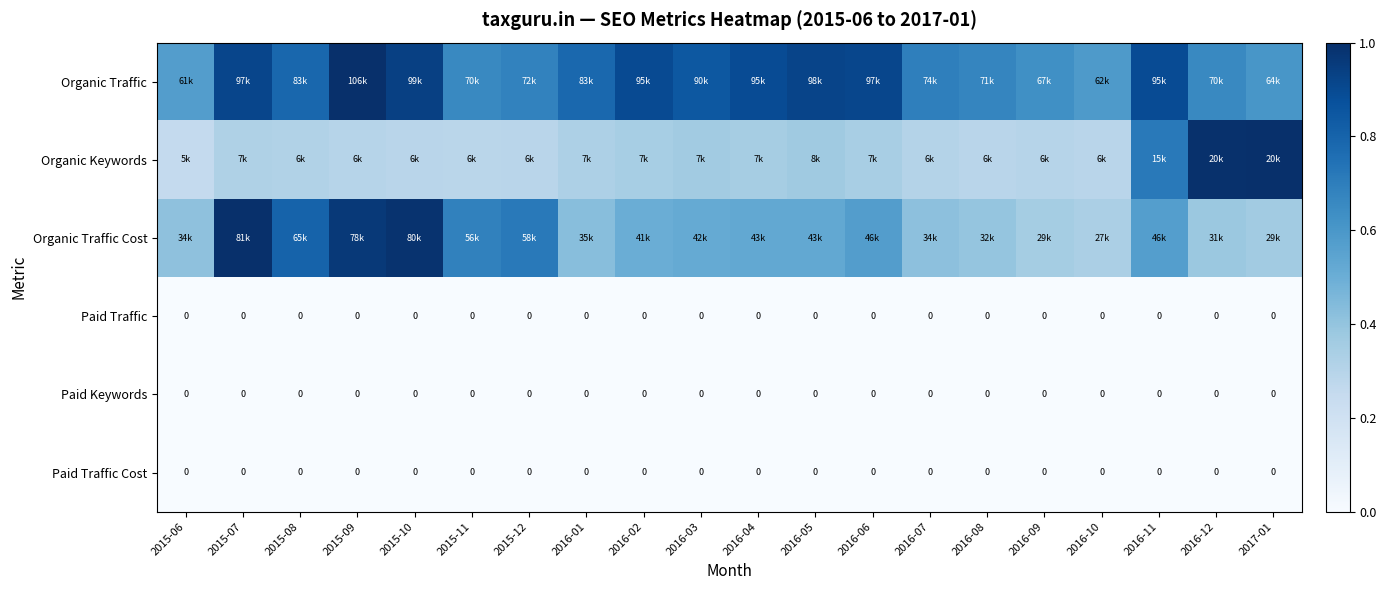

Which category has the highest value across all series?

2015-09